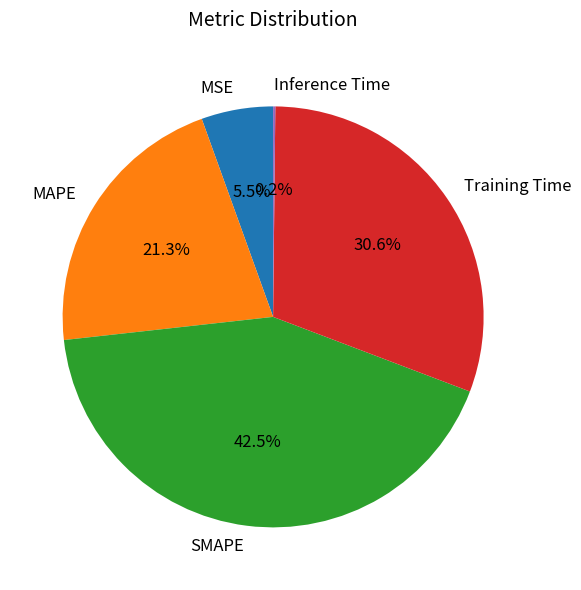

Does any single category account for the majority?

No